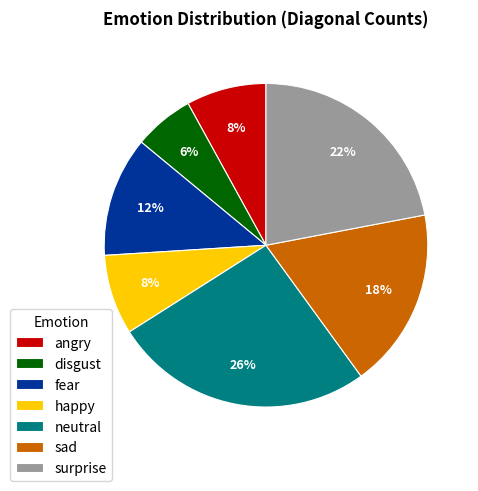

The sad slice represents 18% of the pie. True or false?

True